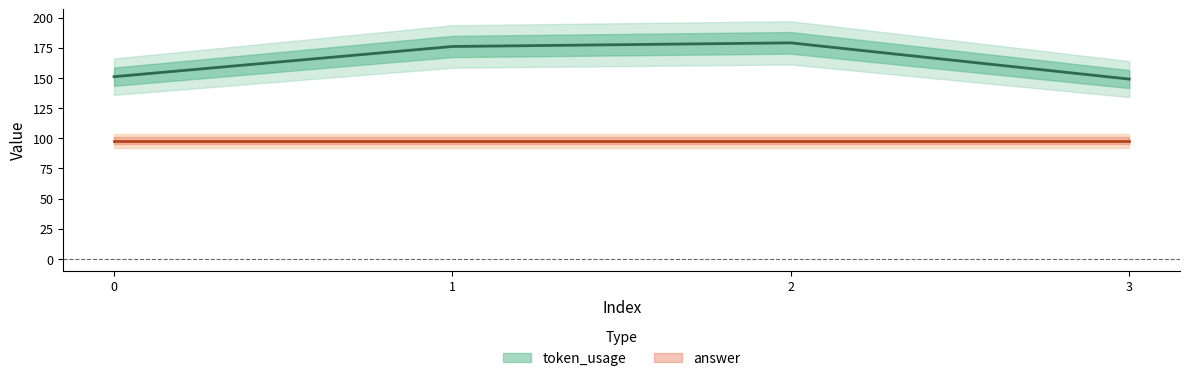

Rank the categories by value from lowest to highest.

3, 0, 1, 2